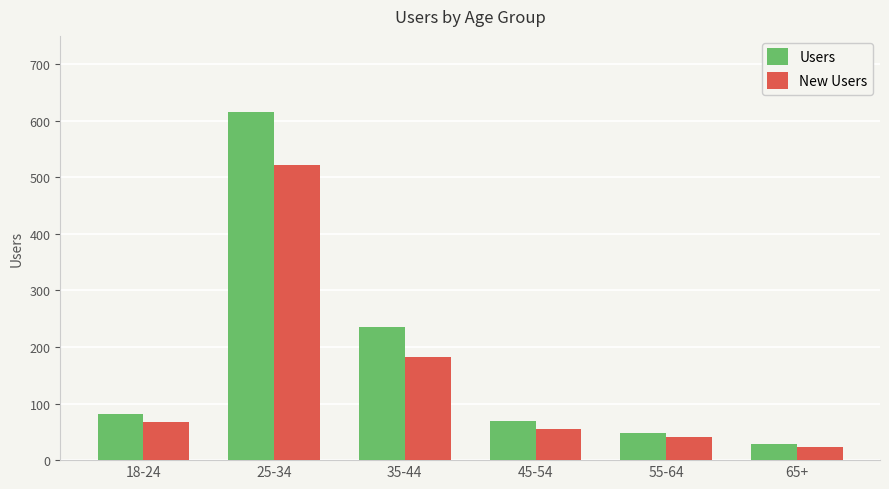

What is the difference between the maximum and minimum values in the New Users series?

499